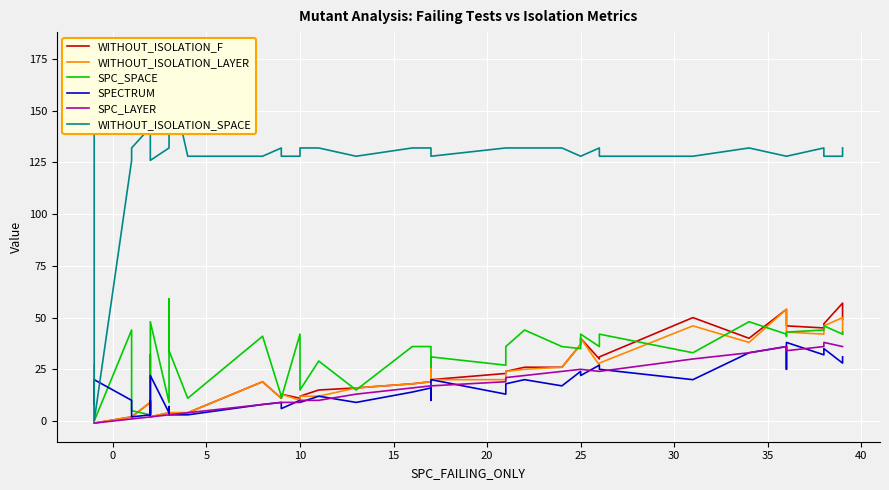

How many values in WITHOUT_ISOLATION_LAYER are above zero?

39